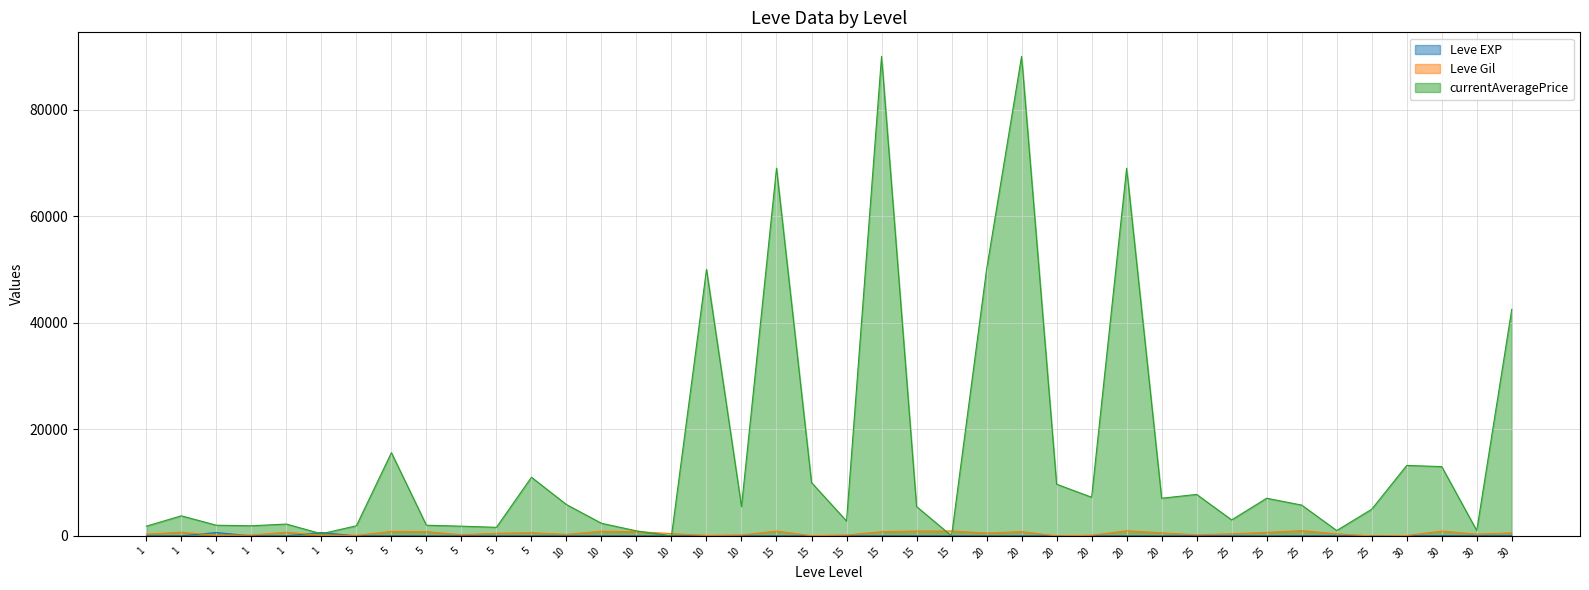

How many intersections are there between Leve Gil and currentAveragePrice?

4